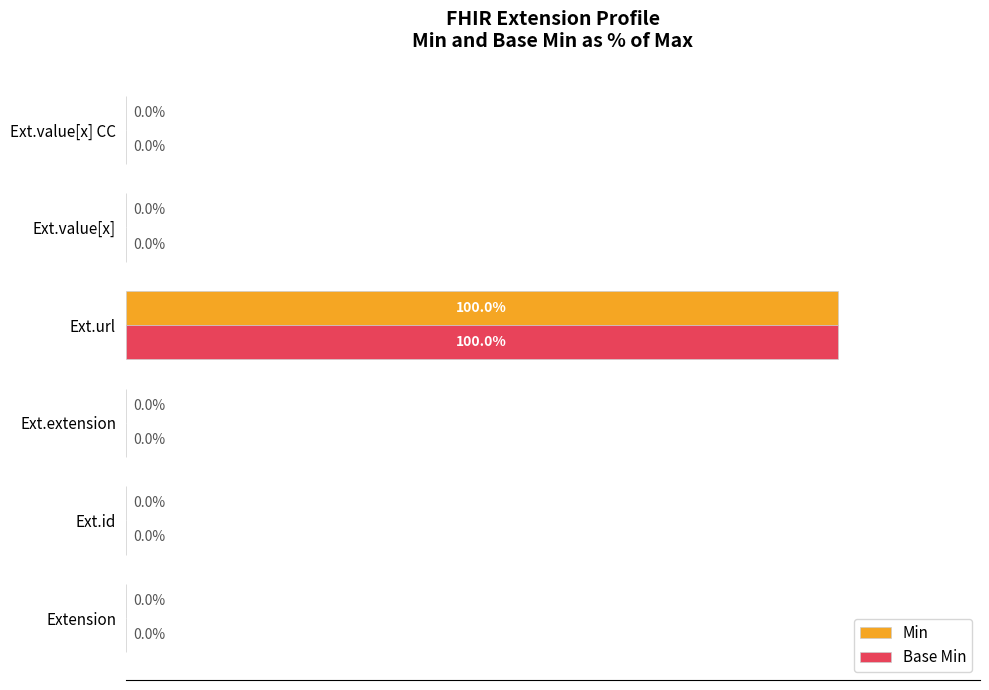

At which category is the sum across all series the highest?

Ext.url